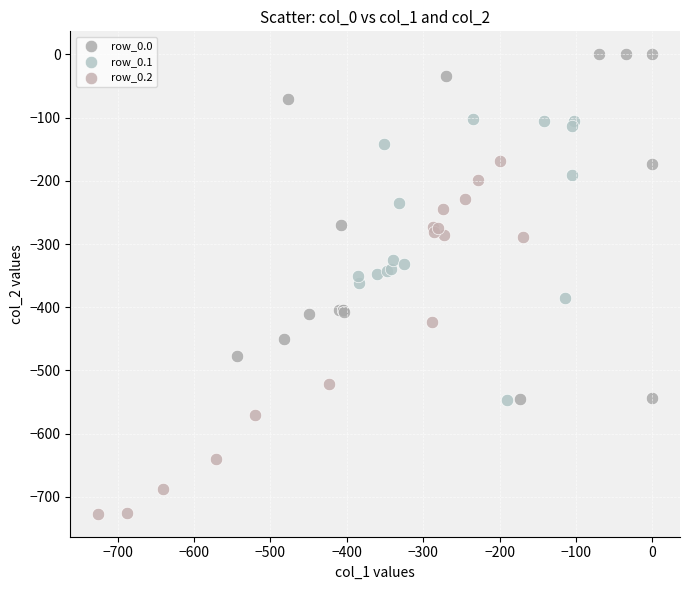

What are all the series names shown in the legend?

row_0.0, row_0.1, row_0.2